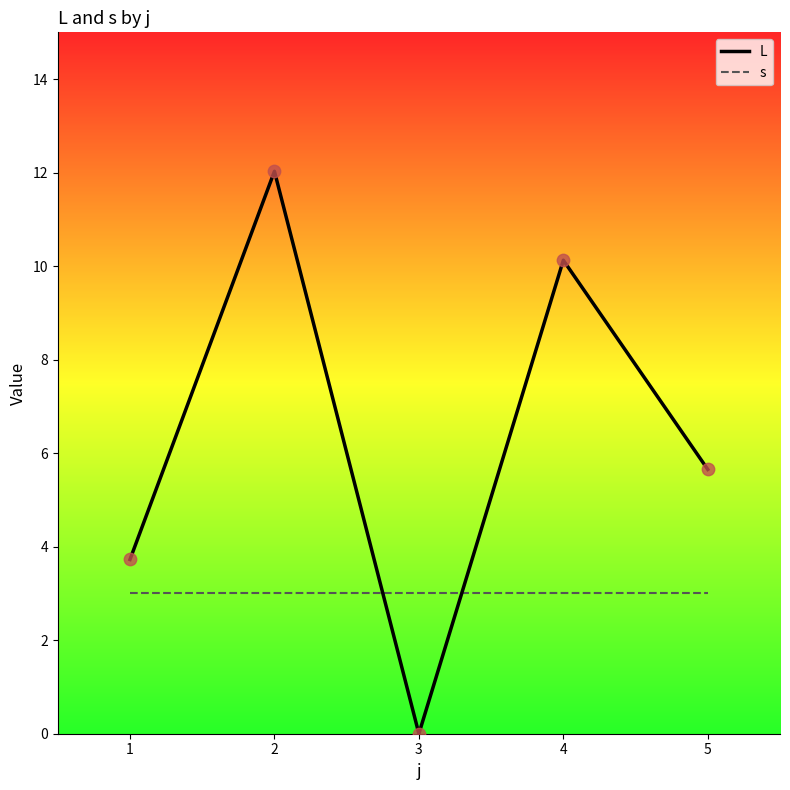

What is the difference between the highest and lowest values at 5?

2.7